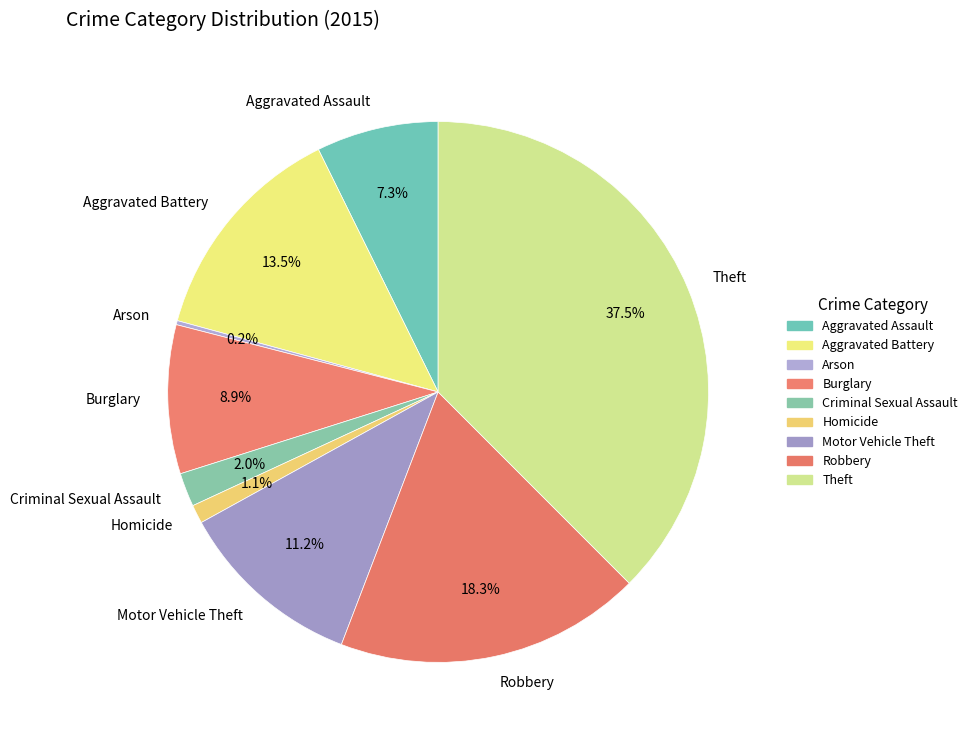

Which category has the biggest portion of the pie?

Theft